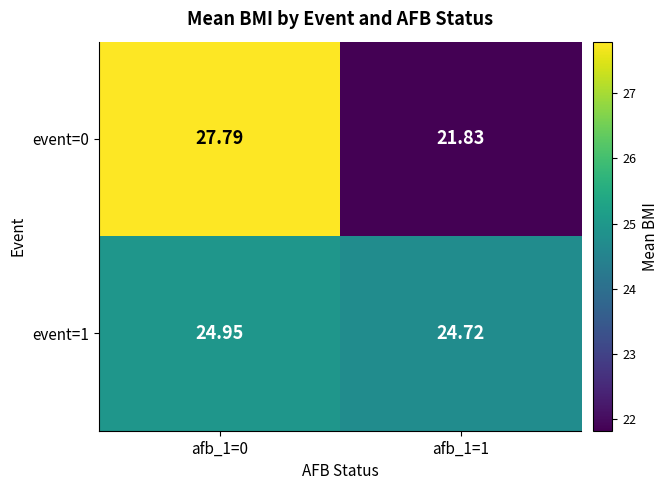

Rank the series at afb_1=0 from highest to lowest value.

event=0, event=1